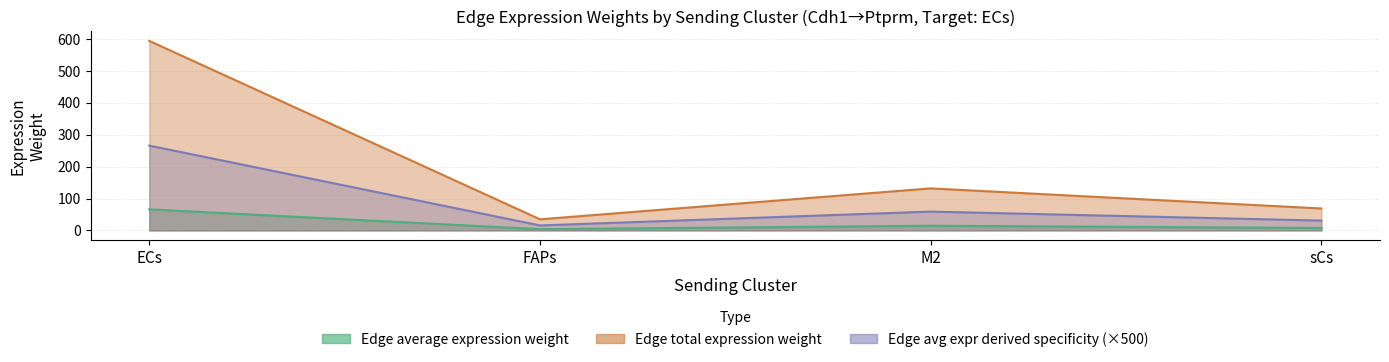

Which has a higher value, M2 or FAPs?

M2